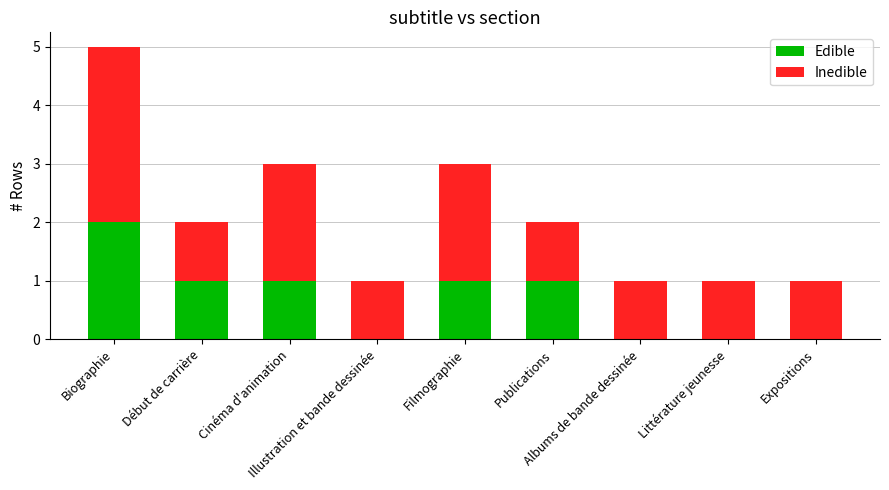

What is the sum of all Edible values?

6